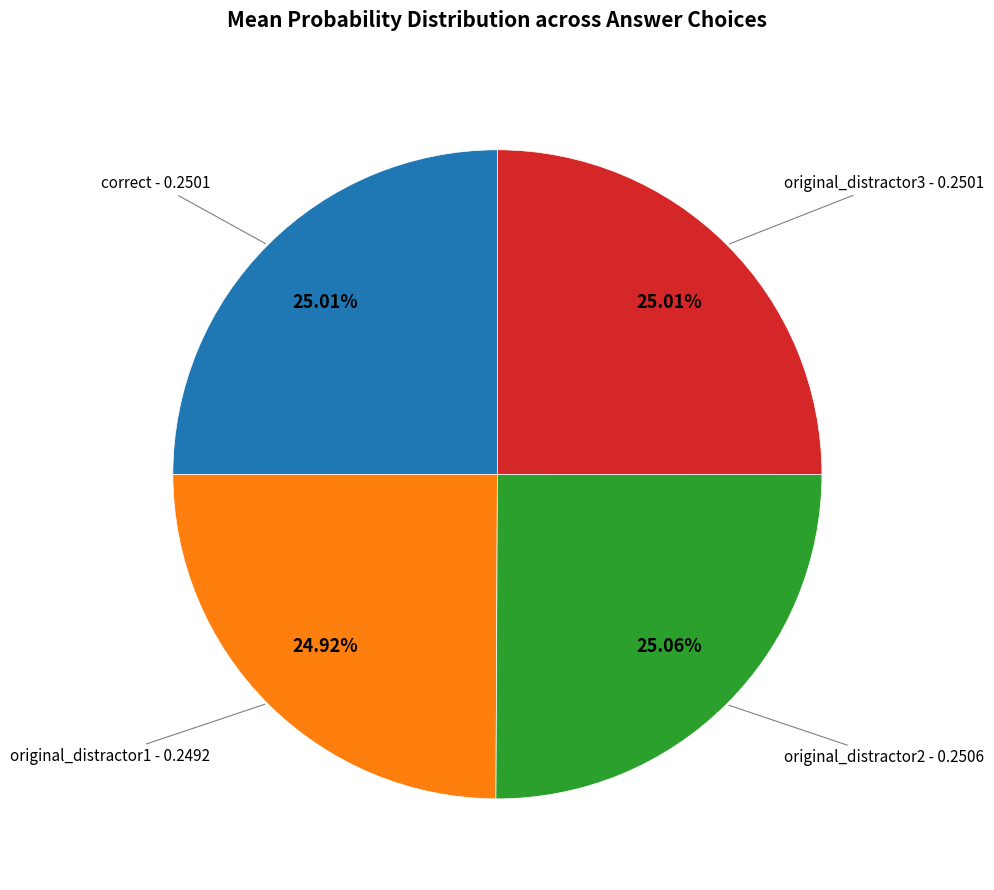

The original_distractor3 slice represents 25% of the pie. True or false?

True